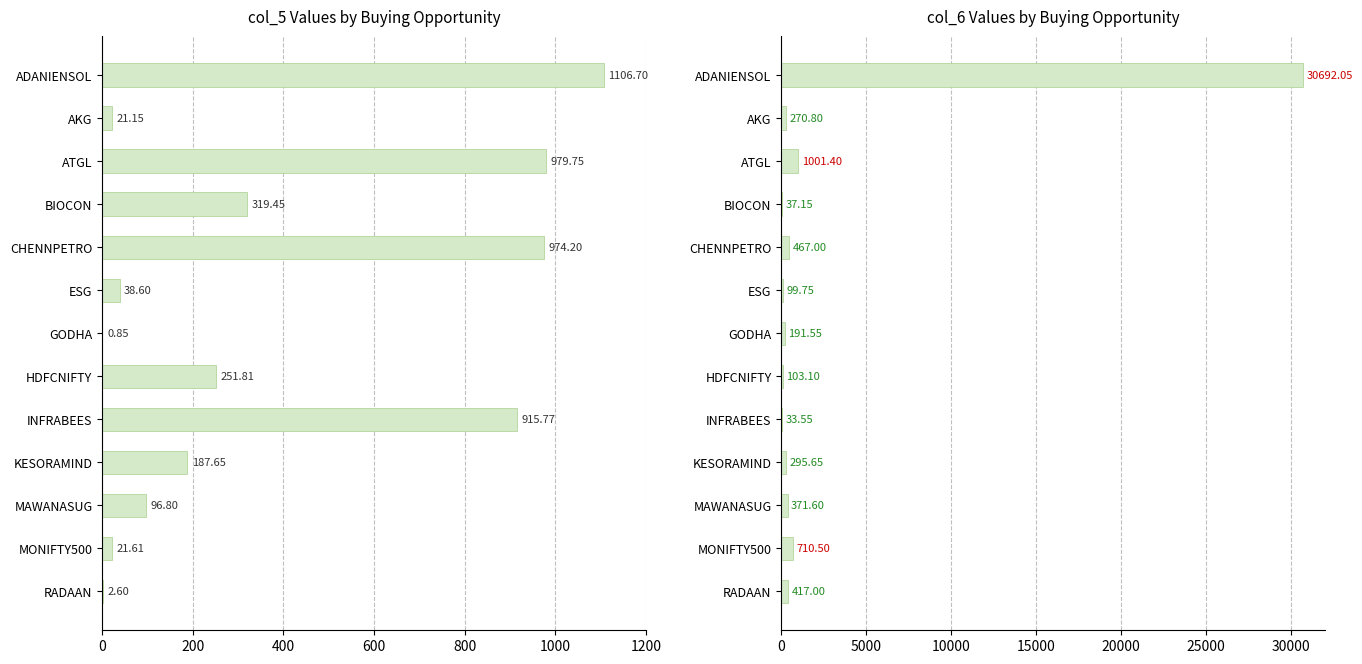

How many values in the col_6 series are below 295?

6